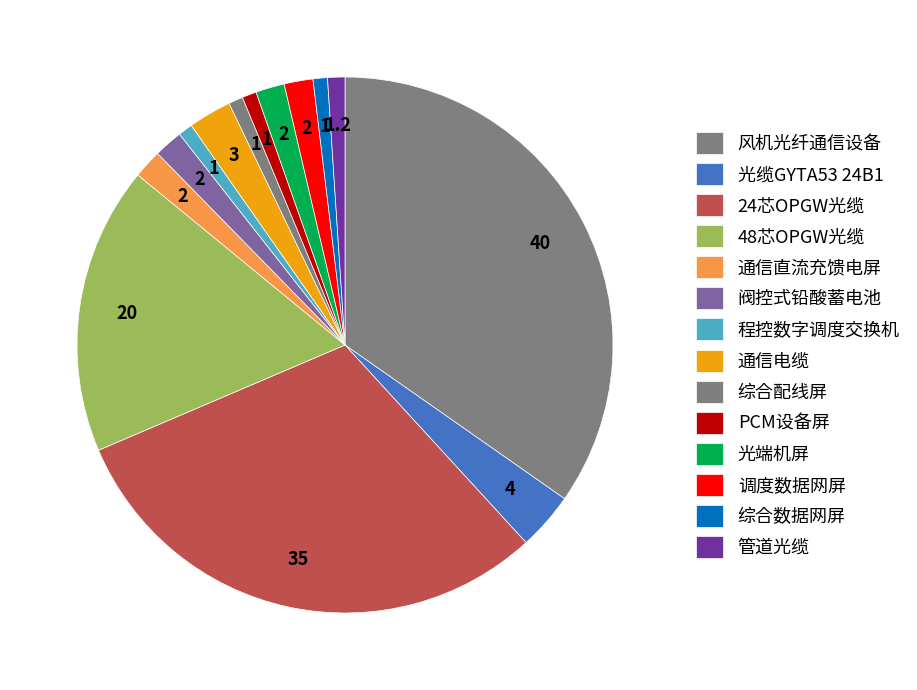

The 光缆GYTA53 24B1 slice represents 15% of the pie. True or false?

False